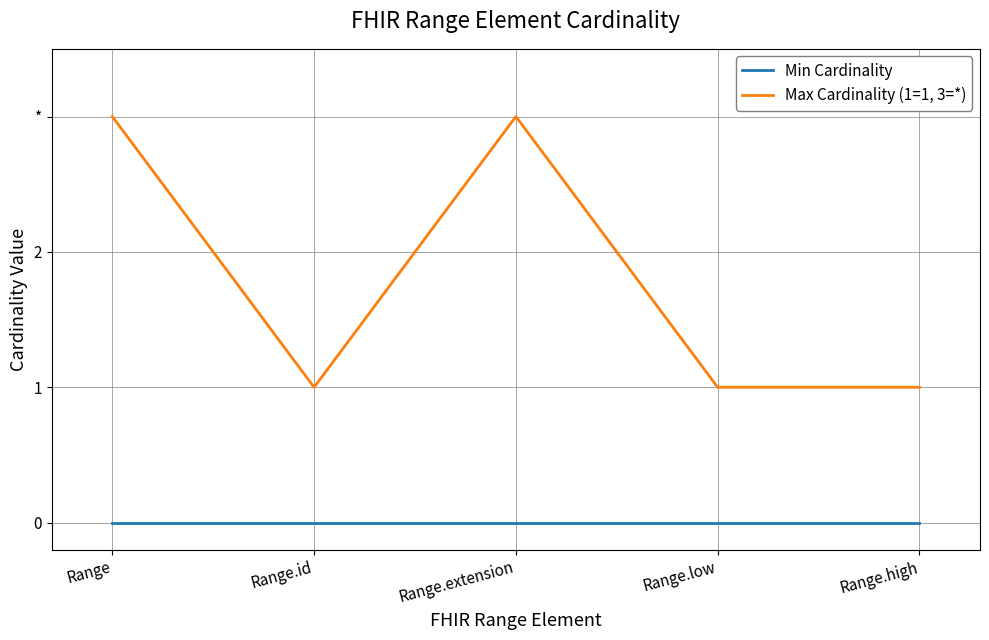

Which series has the largest range (max minus min)?

Max Cardinality (1=1, 3=*)